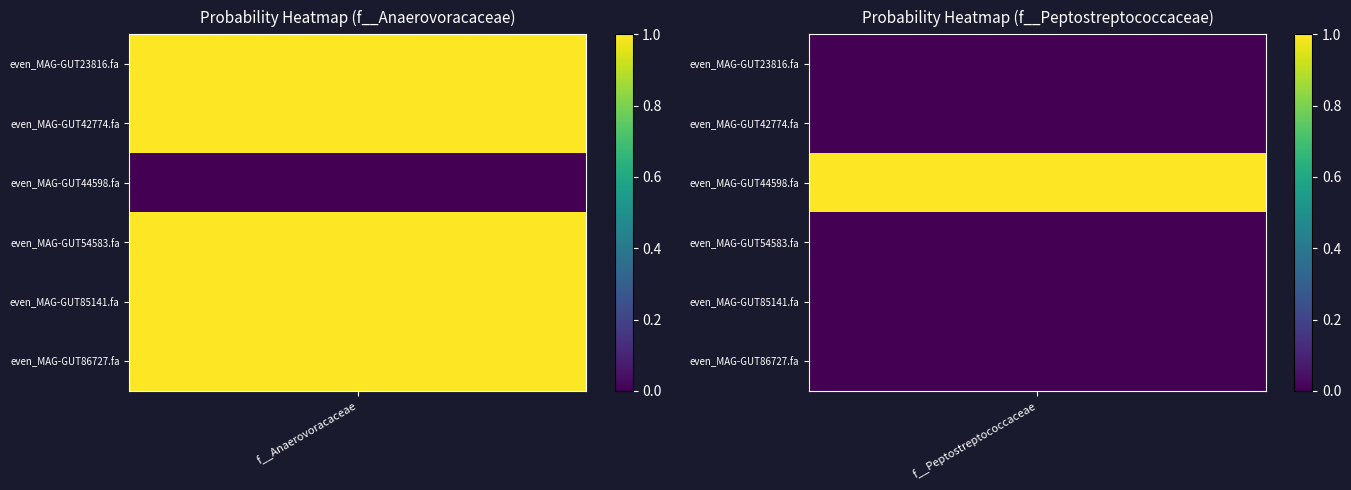

Is it true that even_MAG-GUT23816.fa equals 1.0 at f__Anaerovoracaceae?

True